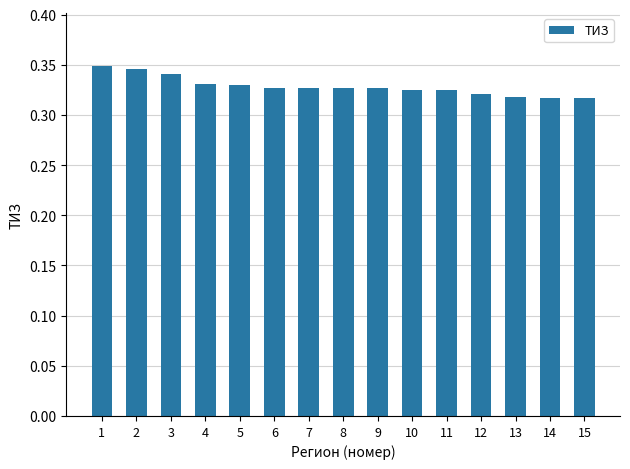

What is the sum of all values?

4.9